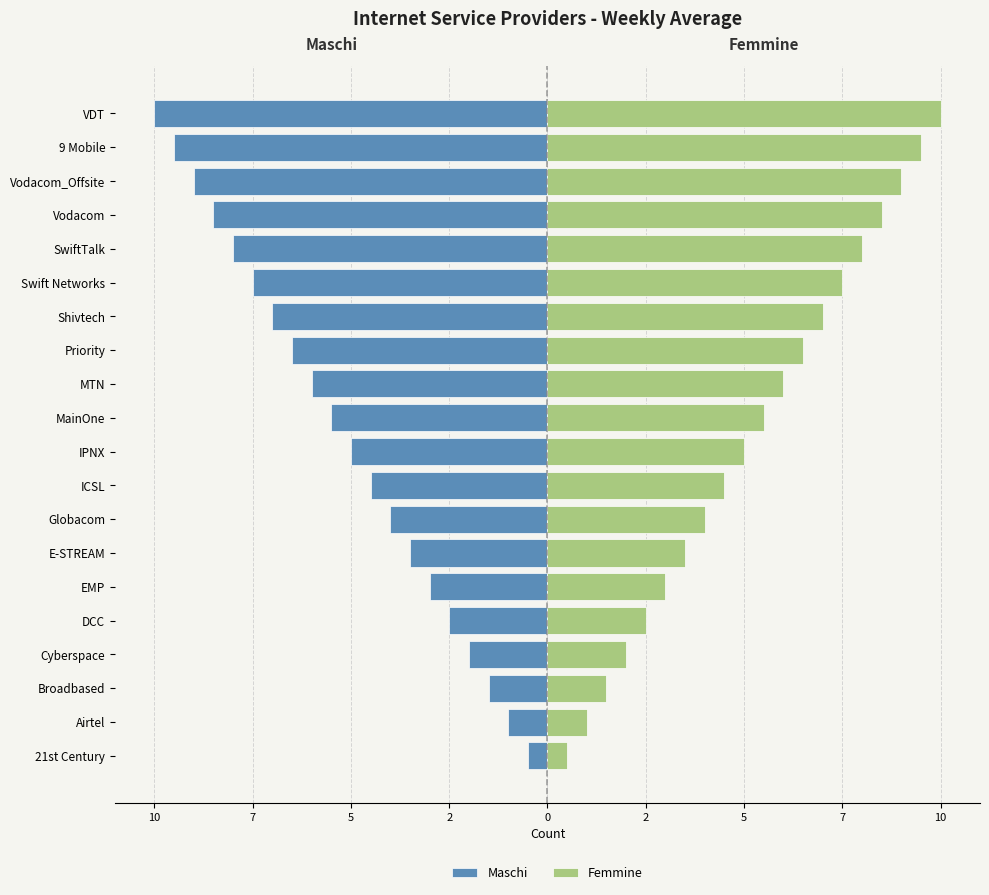

At how many categories does at least one series exceed -7?

20